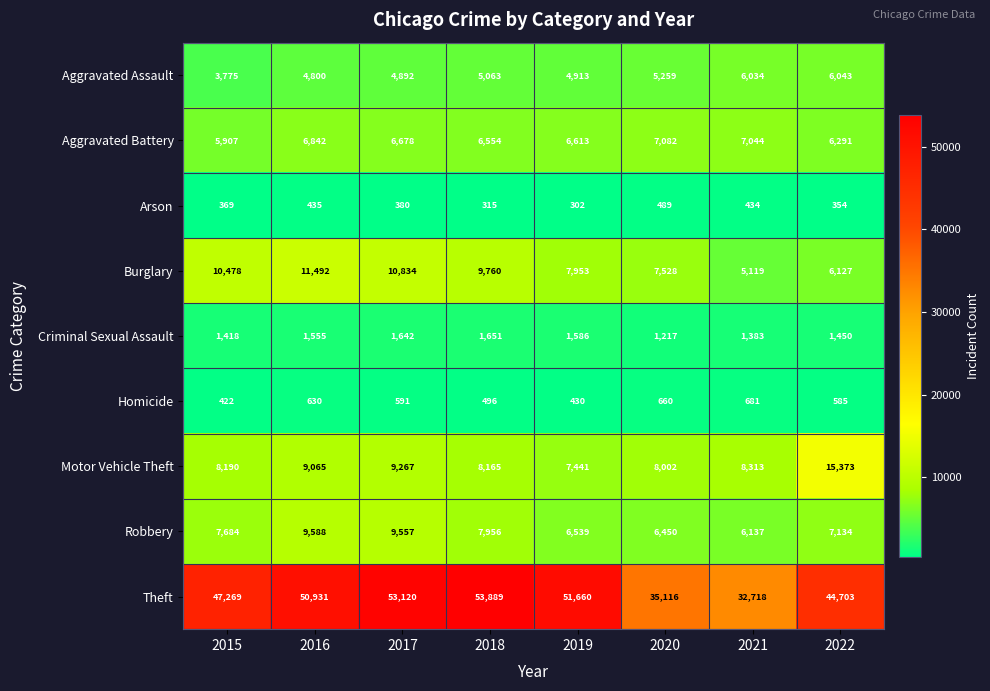

At which category is the sum across all series the highest?

2017